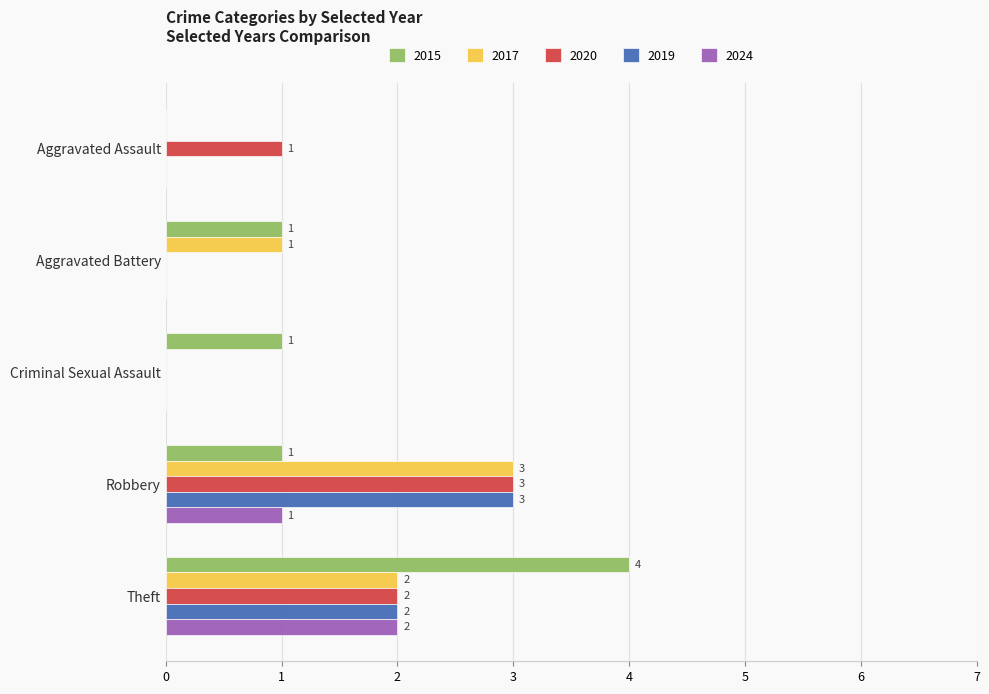

What is the sum of all 2019 values?

5